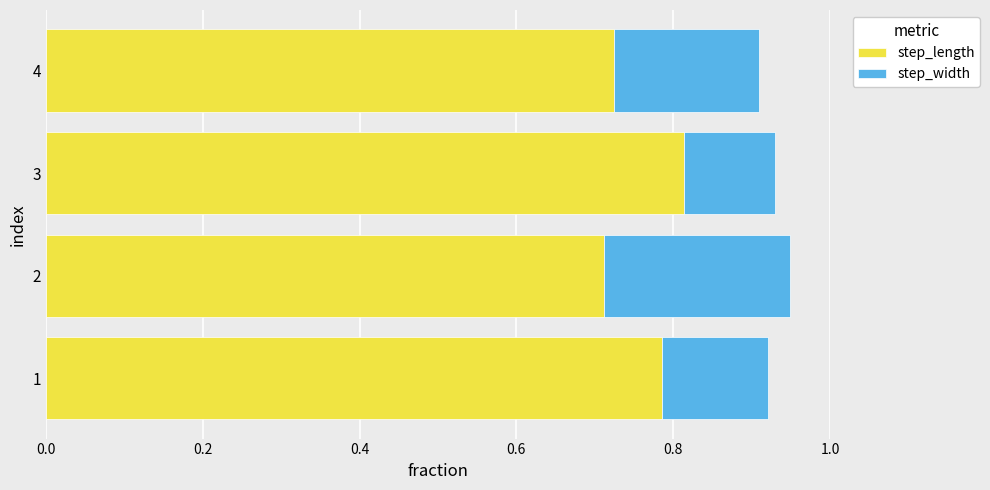

What is the total value across all series at 2?

0.9